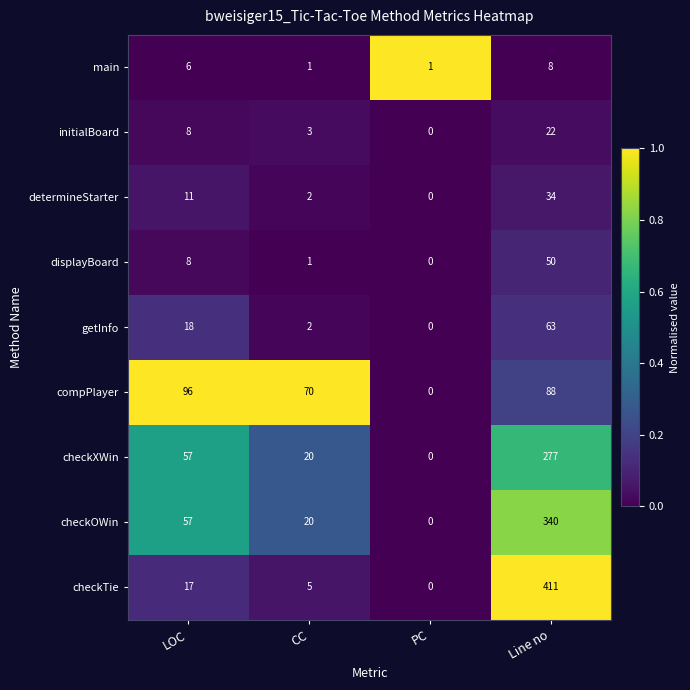

What is the greatest value displayed?

411